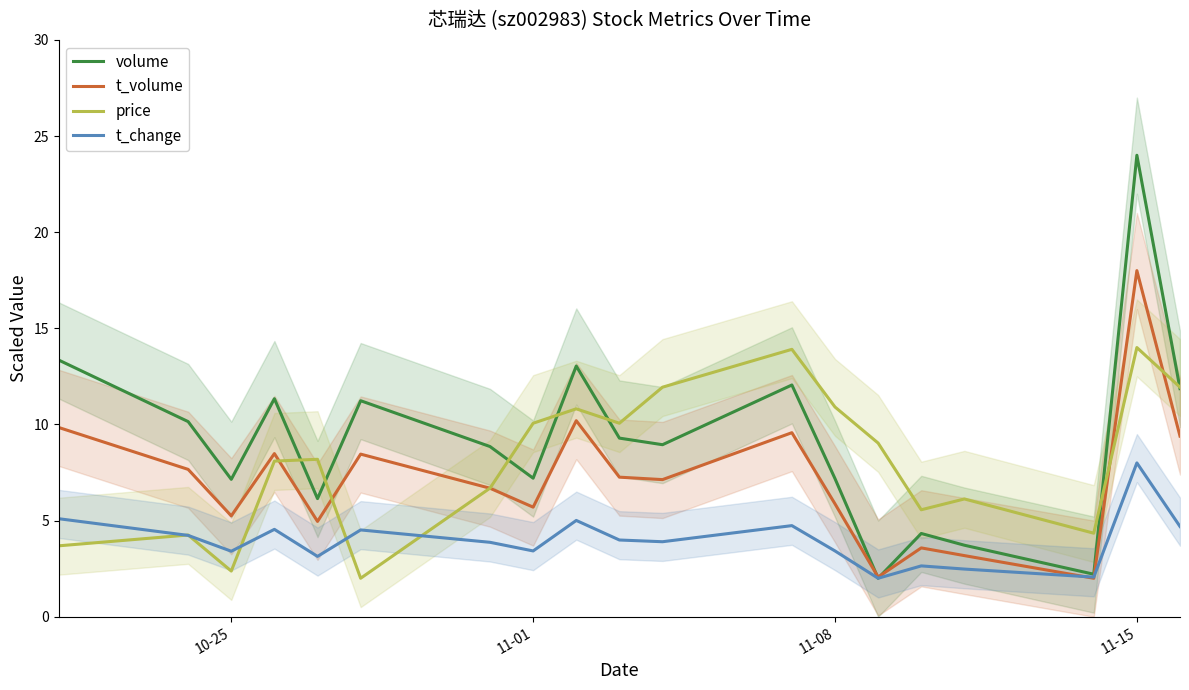

What are all the series names shown in the legend?

volume, t_volume, price, t_change